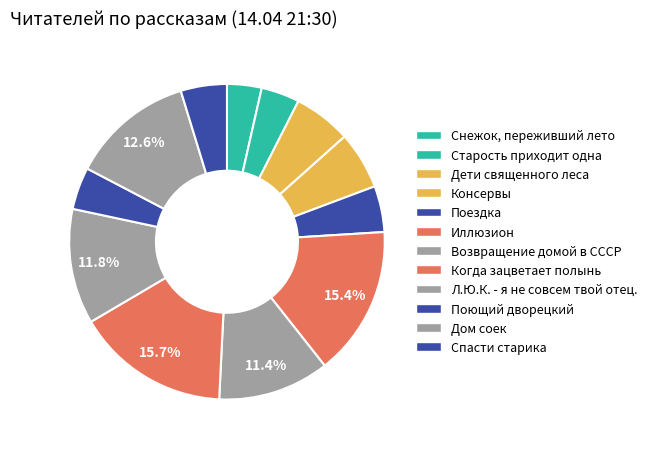

How many segments does this pie chart have?

12